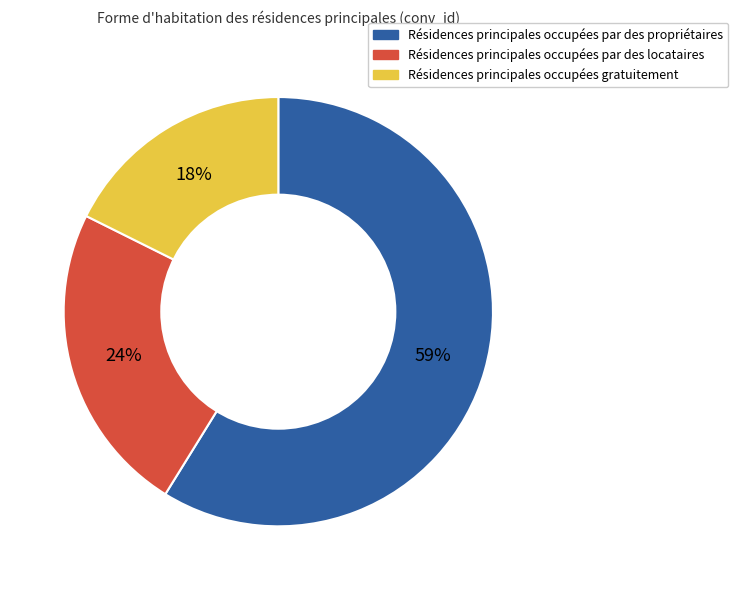

To the nearest percent, what is the combined percentage of Résidences principales occupées par des locataires and Résidences principales occupées par des propriétaires?

82%